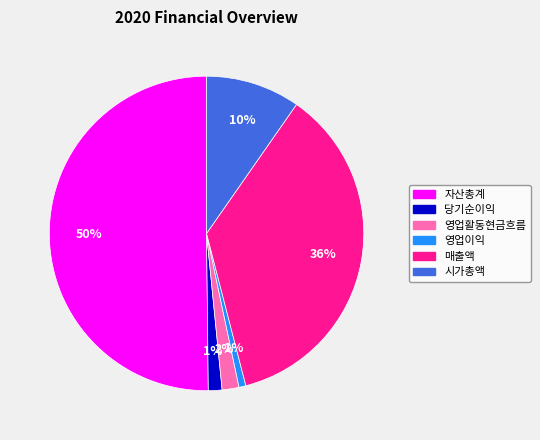

To the nearest percent, what is the difference between the 매출액 and 자산총계 slice percentages?

14%